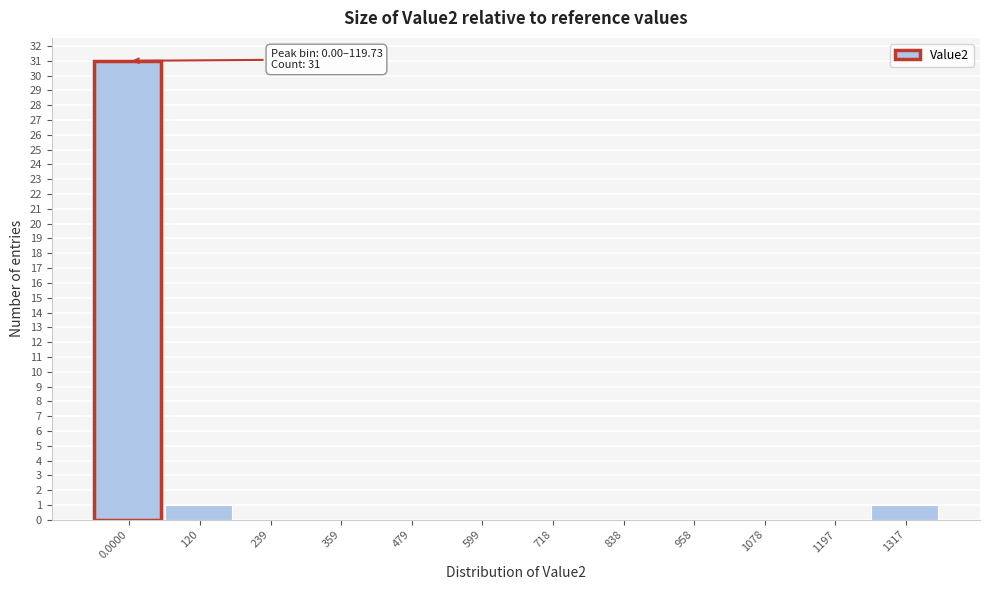

Reading left to right, transcribe all the data shown in this chart.

0.0000=31	120=1	239=0	359=0	479=0	599=0	718=0	838=0	958=0	1078=0	1197=0	1317=1